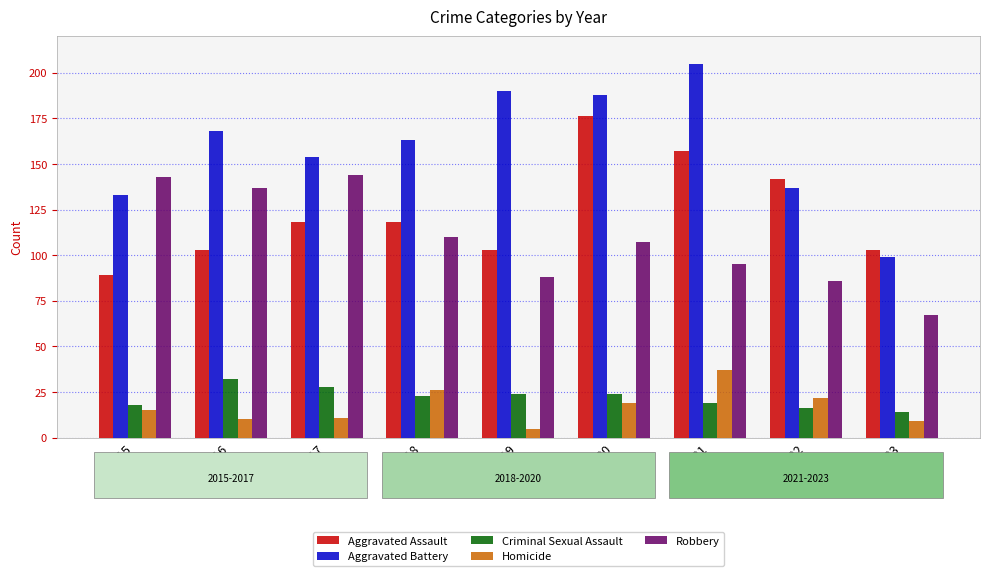

Reading left to right, transcribe all the data shown in this chart.

Aggravated Assault: 89	103	118	118	103	176	157	142	103
Aggravated Battery: 133	168	154	163	190	188	205	137	99
Criminal Sexual Assault: 18	32	28	23	24	24	19	16	14
Homicide: 15	10	11	26	5	19	37	22	9
Robbery: 143	137	144	110	88	107	95	86	67